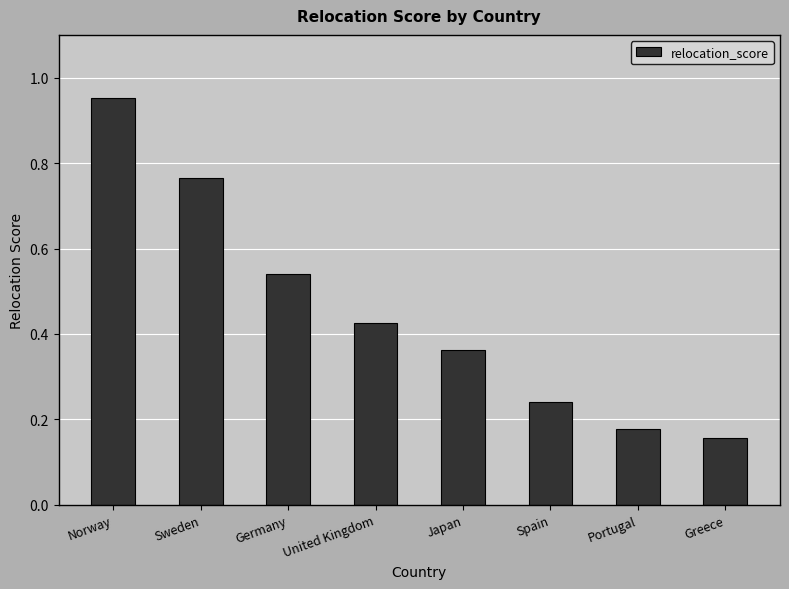

What is the label of the 8th bar from the right?

Norway